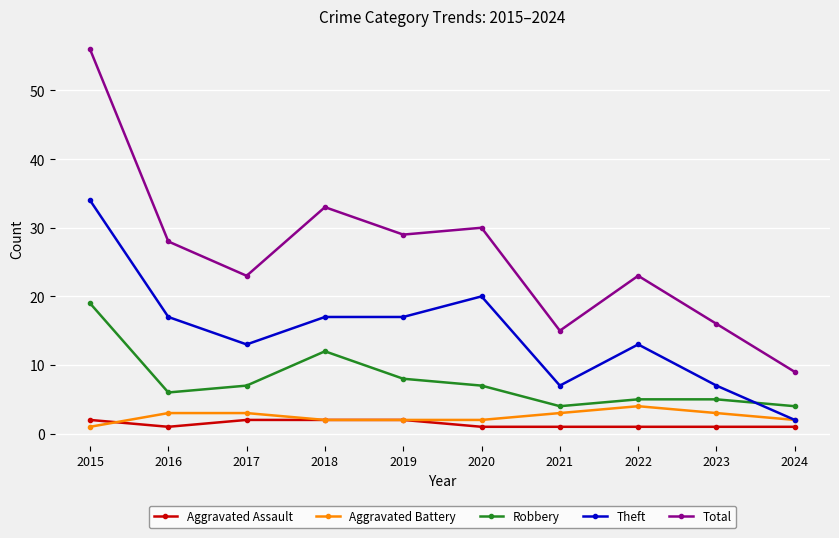

Read the Theft value at 2018.

17